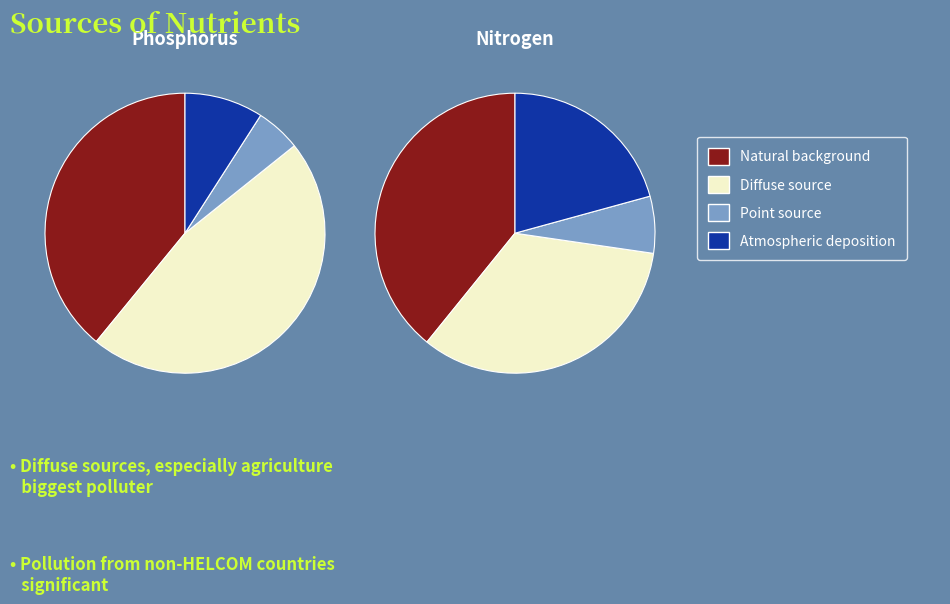

Is it true that 1 is 4% of the pie?

True